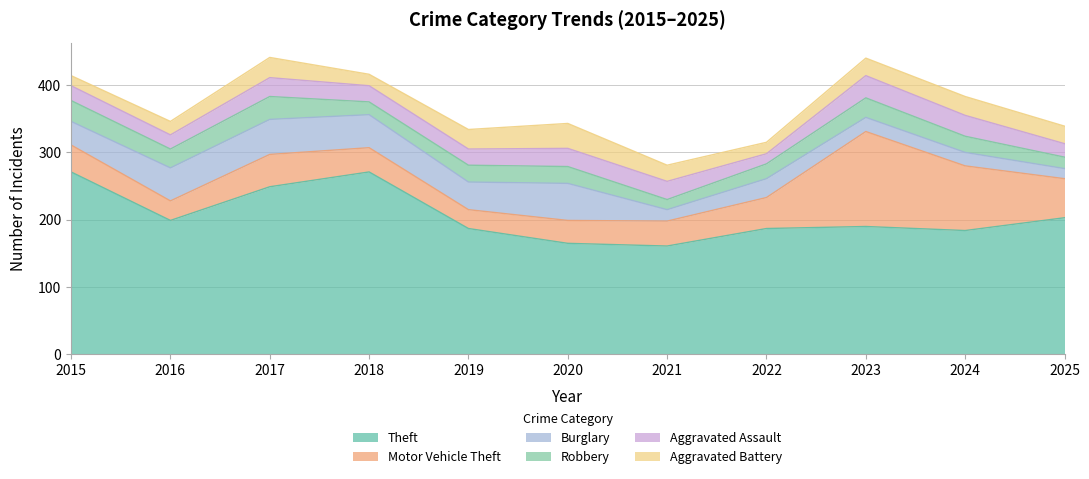

Between 2015 and 2021, which is larger?

2015